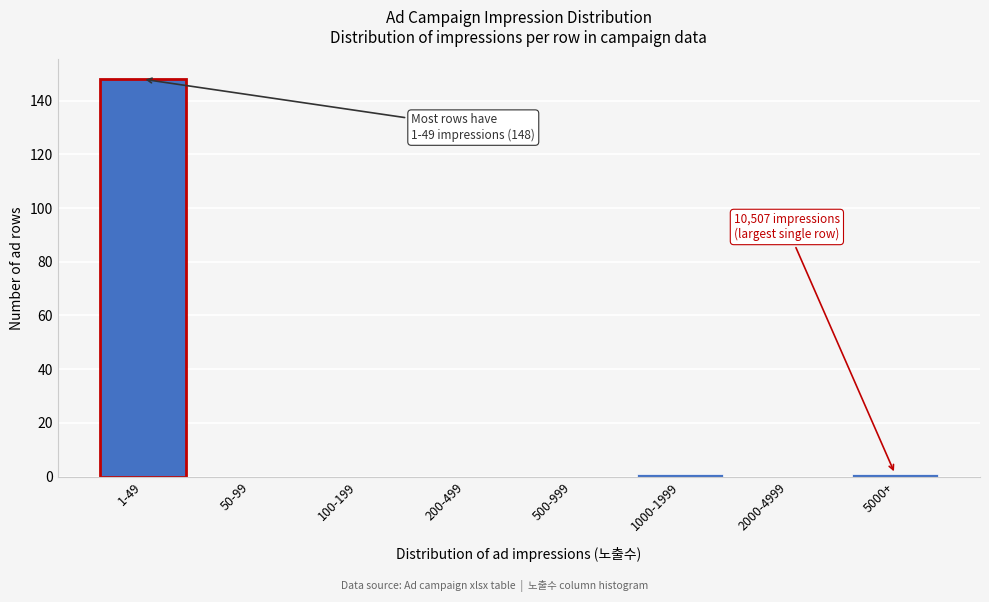

Reading left to right, extract all data points from this chart.

1-49=148	50-99=0	100-199=0	200-499=0	500-999=0	1000-1999=1	2000-4999=0	5000+=1